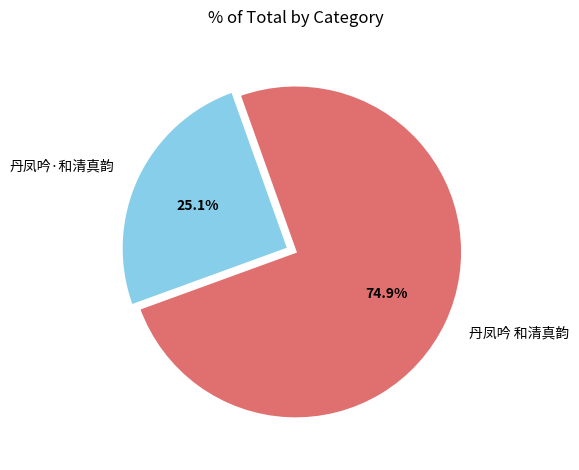

Approximately how many times larger is the value at 丹凤吟 和清真韵 compared to 丹凤吟·和清真韵?

3.0